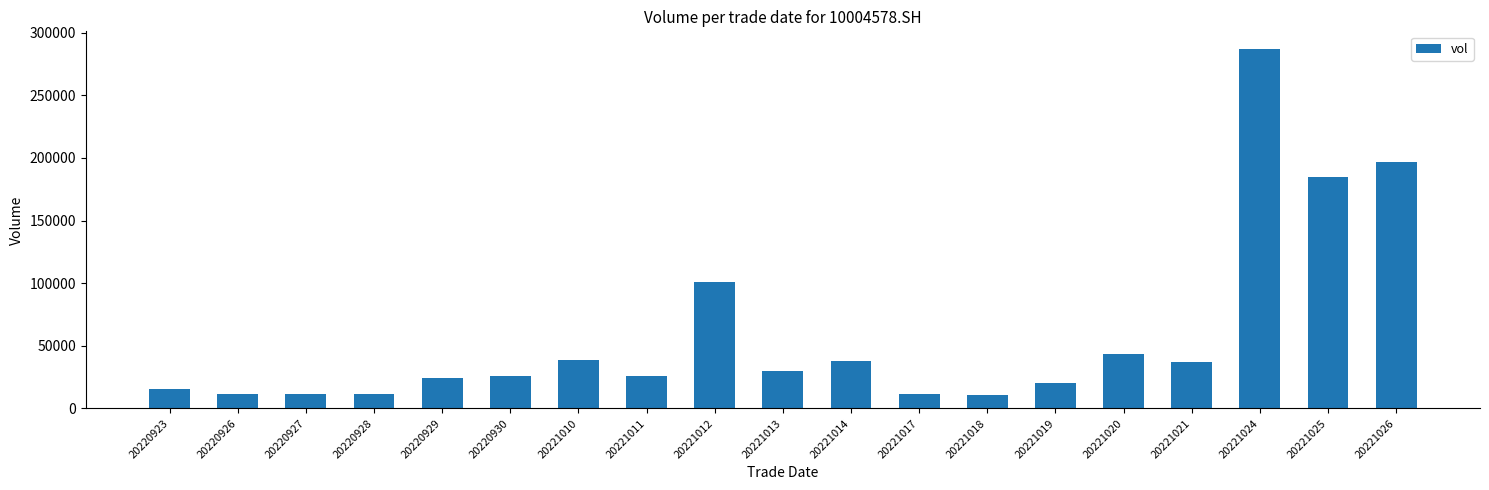

Which label corresponds to the largest value in the chart?

20221024